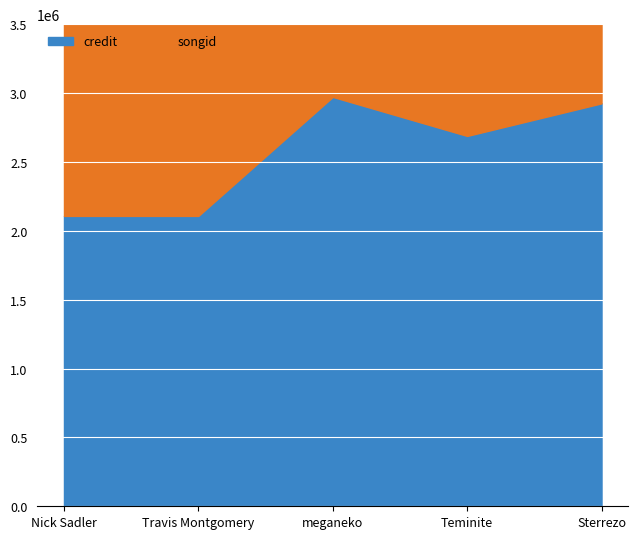

At which category does songid reach its first local valley?

Teminite